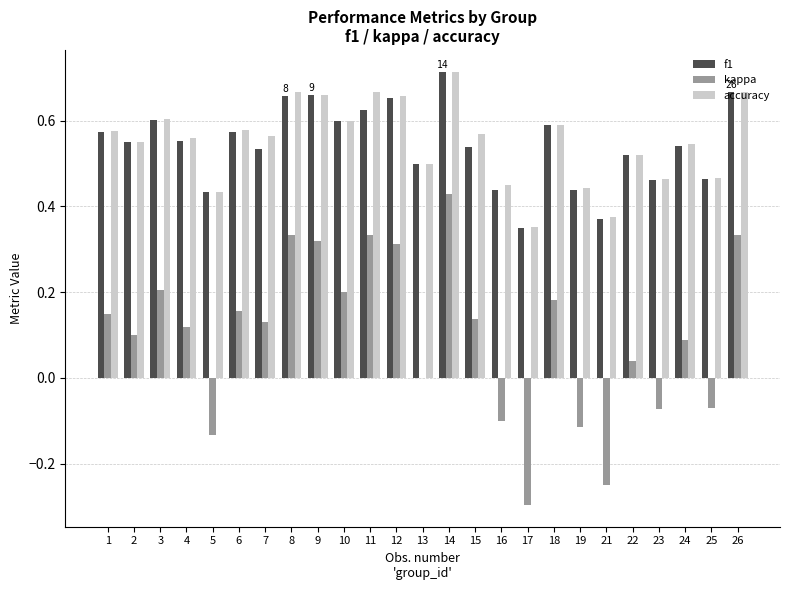

At which category does the chart reach its peak across all series?

14